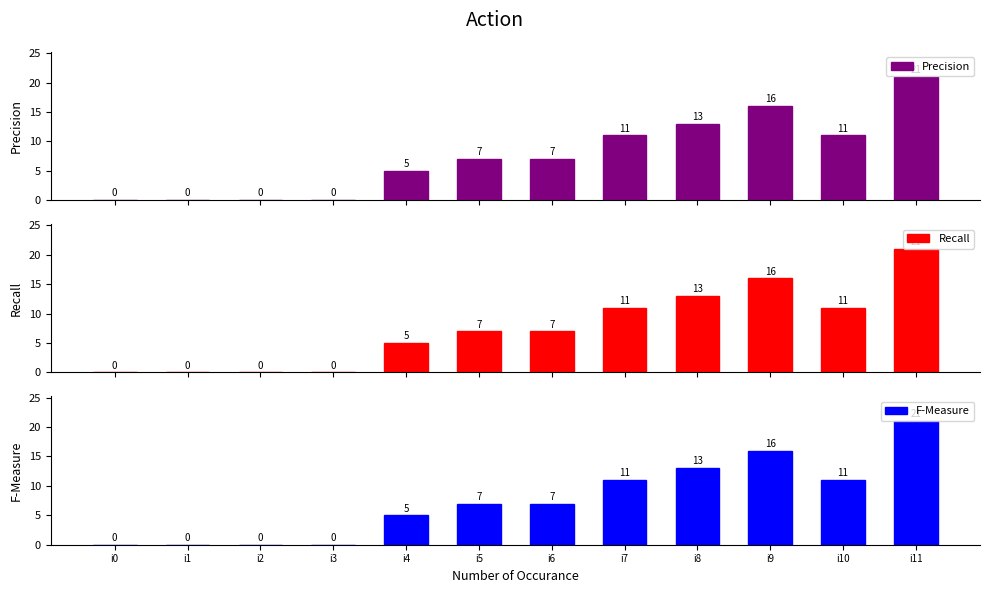

List the series in order of their peak value, lowest first.

Precision, Recall, F-Measure